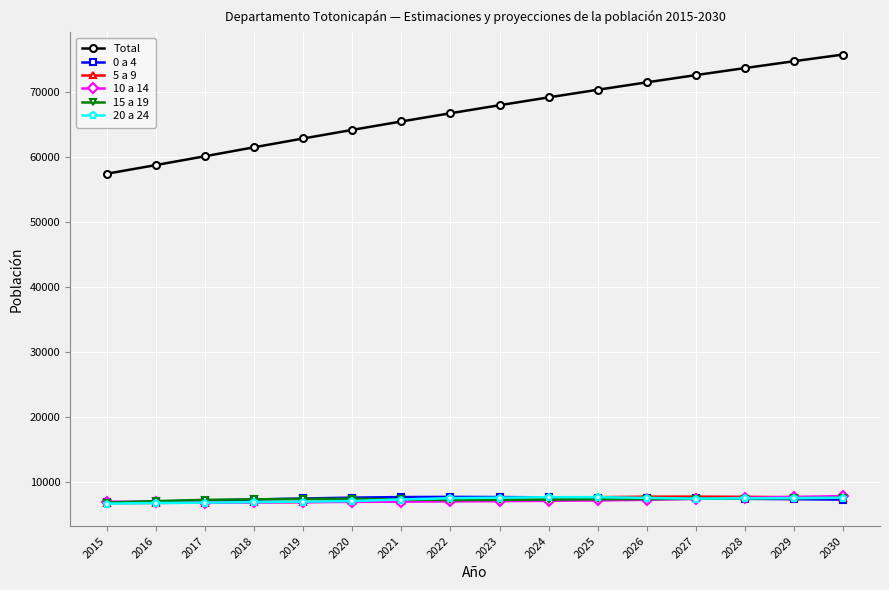

Where does the 15 a 19 series first go above 7294?

2019